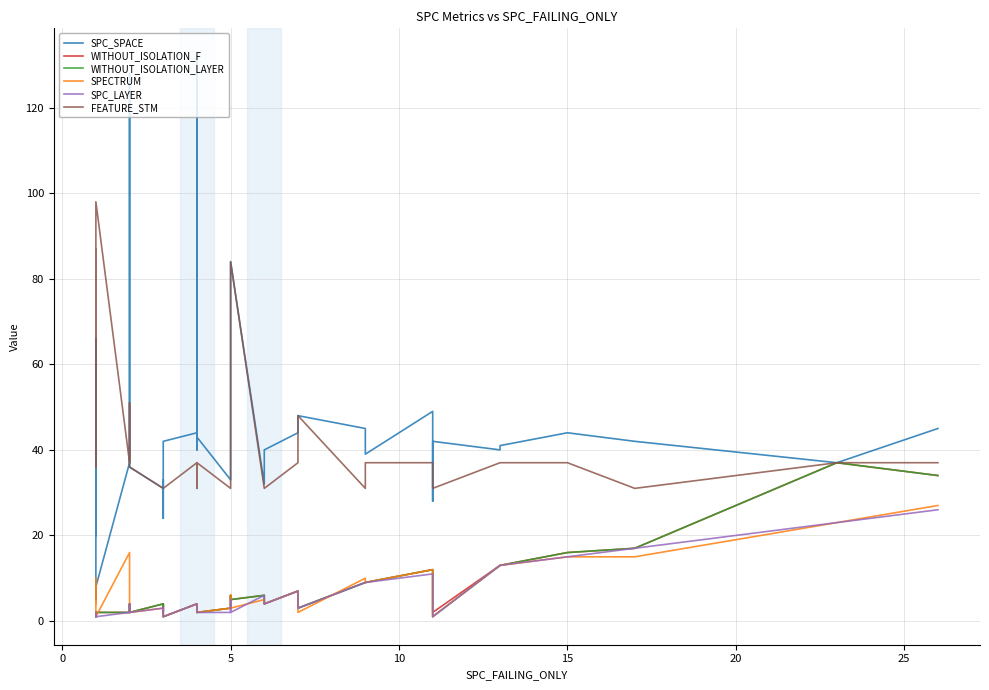

What is the value of the WITHOUT_ISOLATION_F point at the 34th from the left?

2